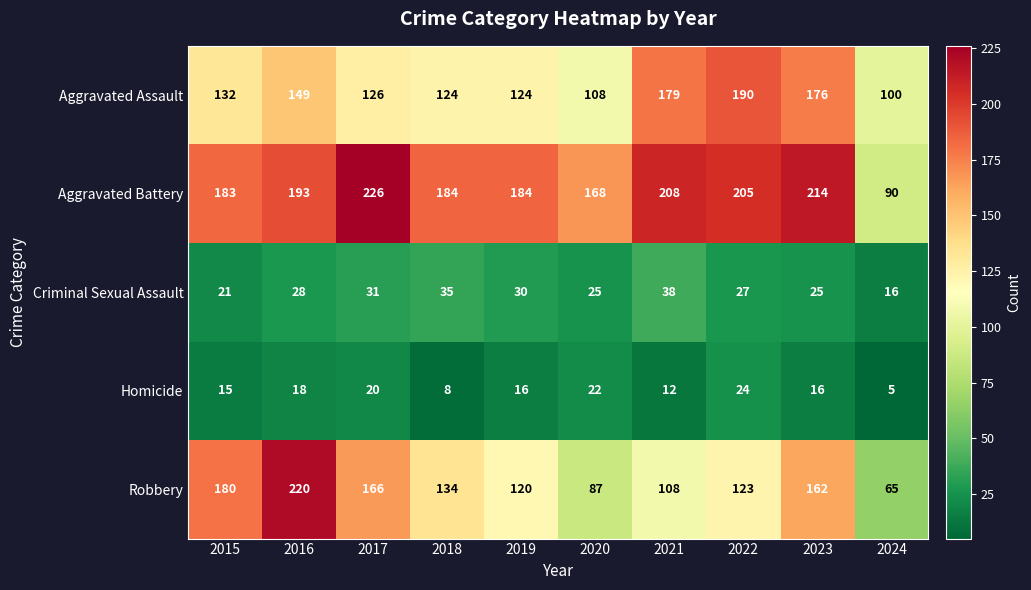

The value of Robbery at 2018 is 207. True or false?

False